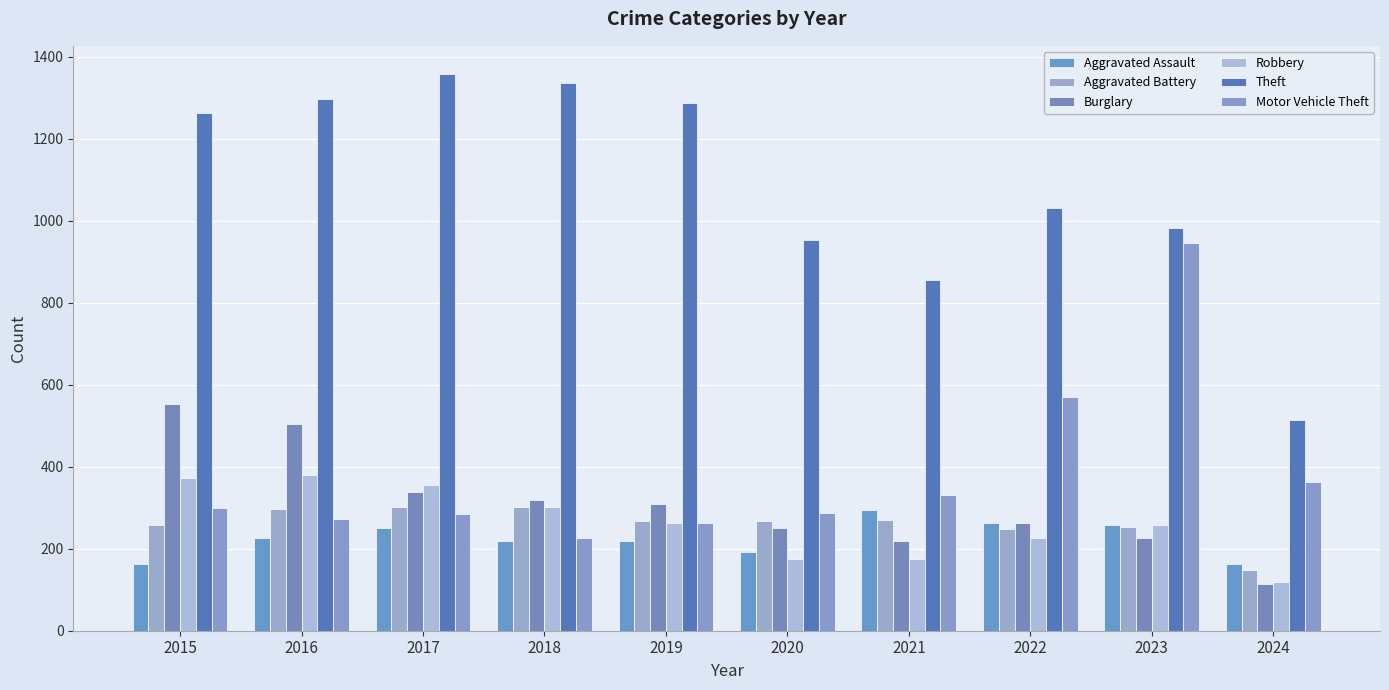

How many data points in Aggravated Battery are less than 268?

5